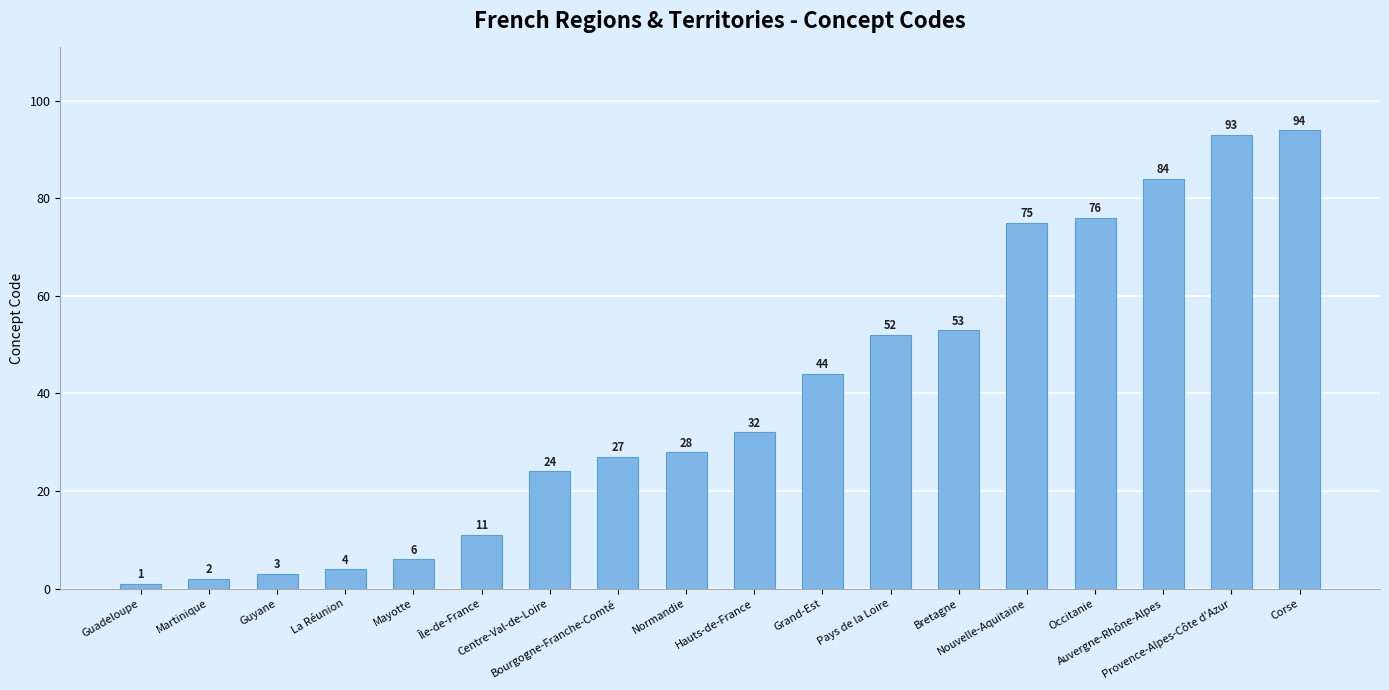

What is the minimum value shown in the chart?

1